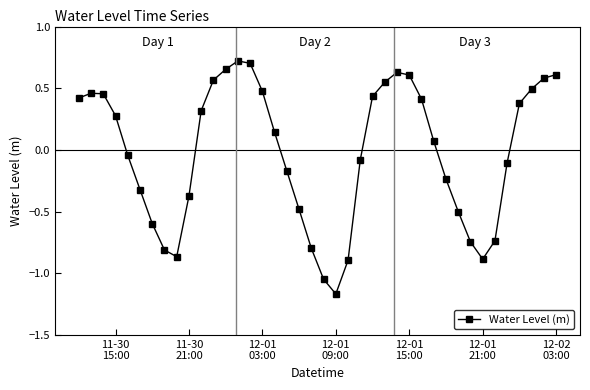

What is the difference between the maximum and minimum values?

1.9